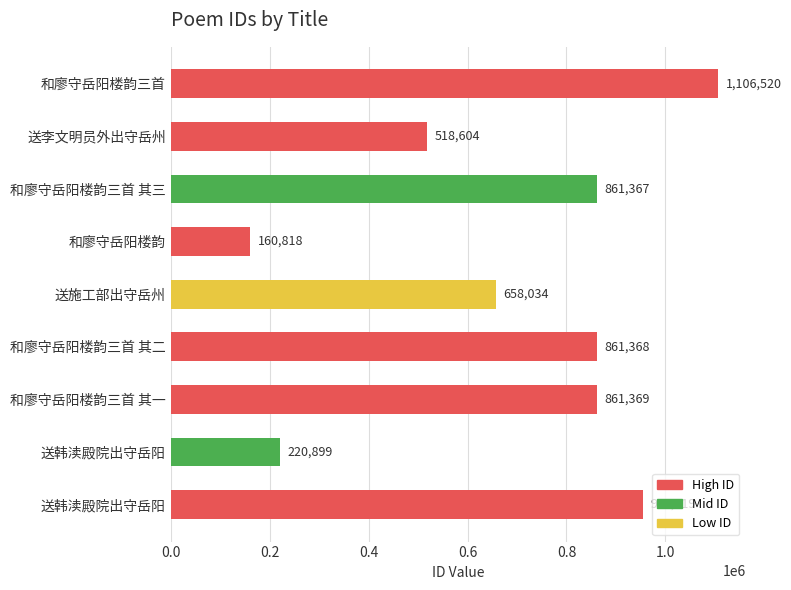

What is the sum of all values?

6204398